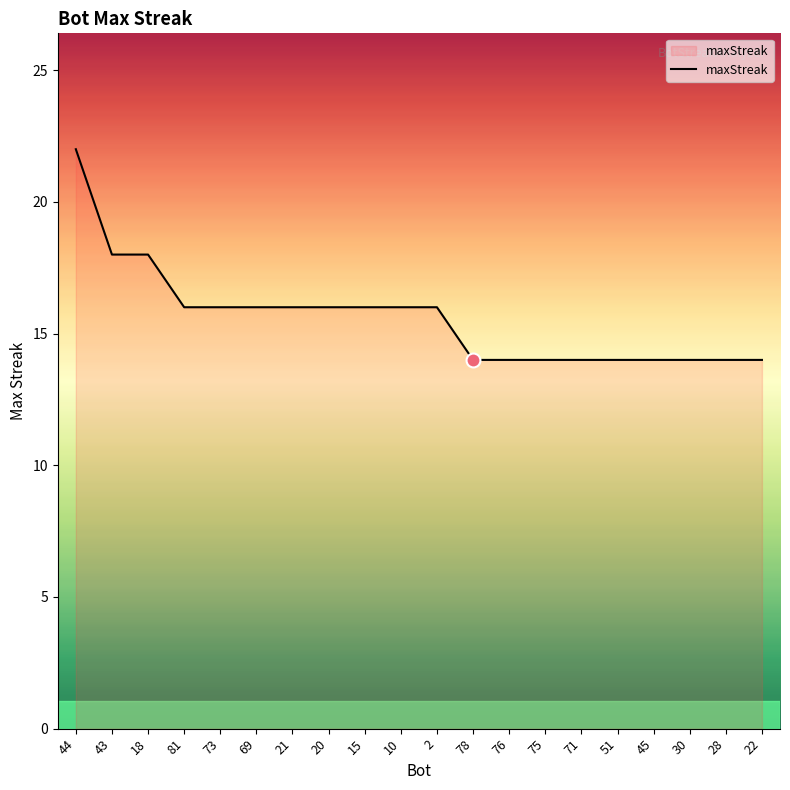

True or false: the data shows 14 at 78.

True